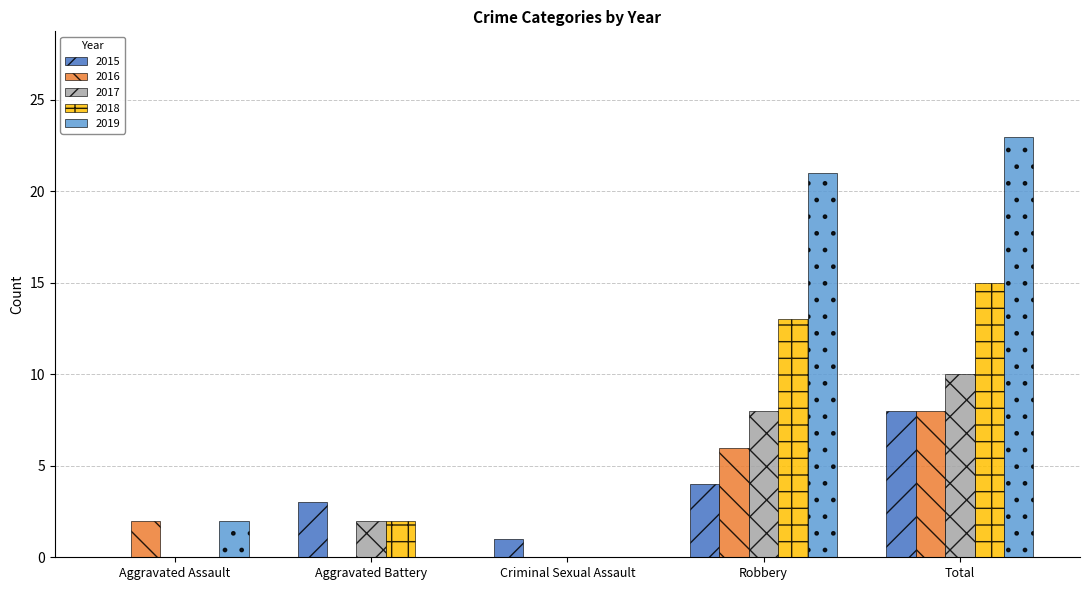

At which label does 2018 reach its peak?

Total